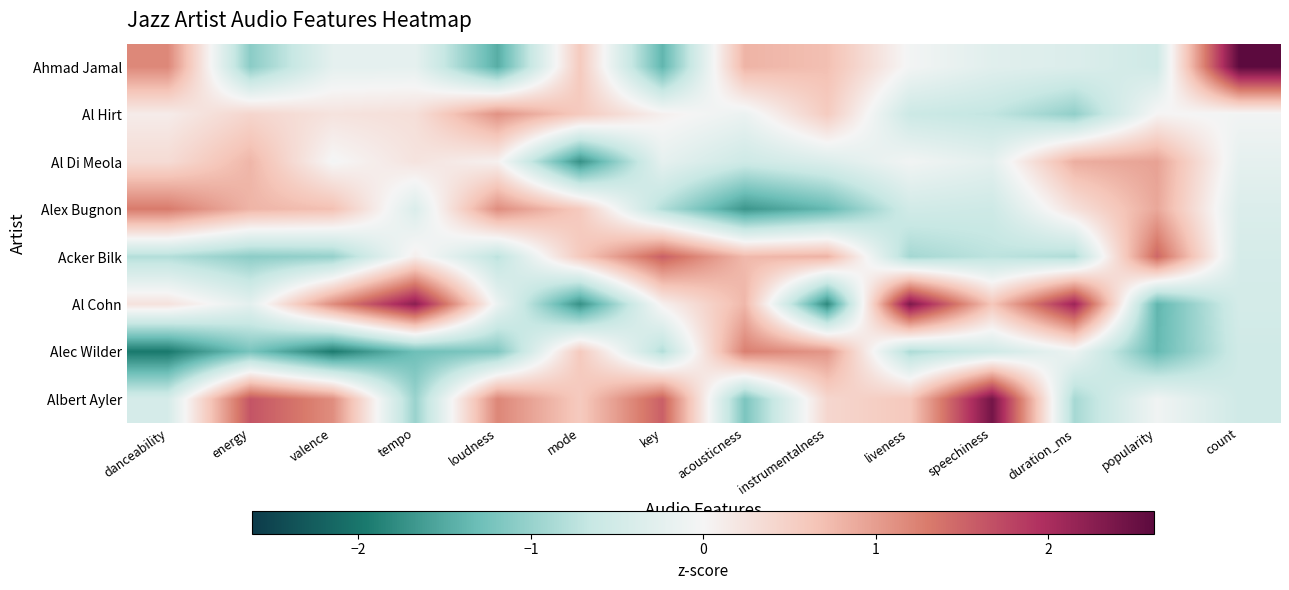

Which category has the lowest value across all series?

danceability